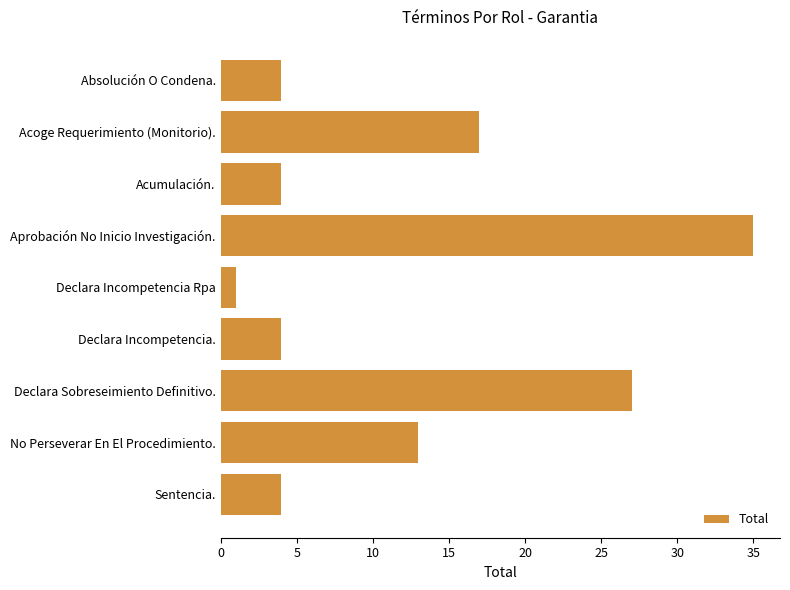

Are the bars horizontal?

Yes